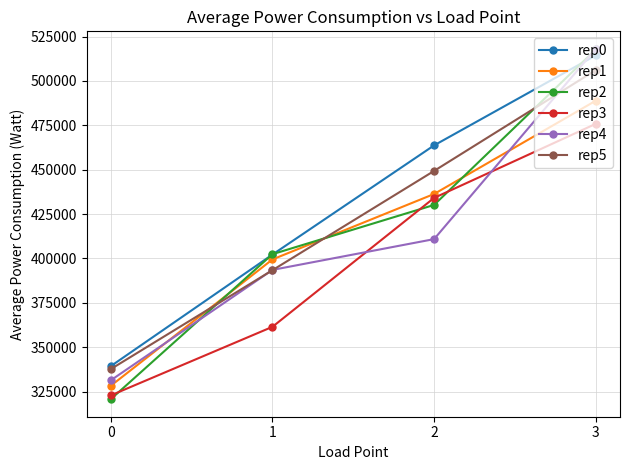

Reading right to left, what are all the values shown in this chart?

rep0: 514391.5	463707.1	402192.0	339339.9
rep1: 488854.0	436319.7	399461.7	328278.7
rep2: 517742.3	430163.3	402411.3	320730.5
rep3: 475833.0	434108.7	361499.6	322873.5
rep4: 518072.3	410900.2	393563.5	331358.9
rep5: 506094.9	449313.9	393391.0	337685.6